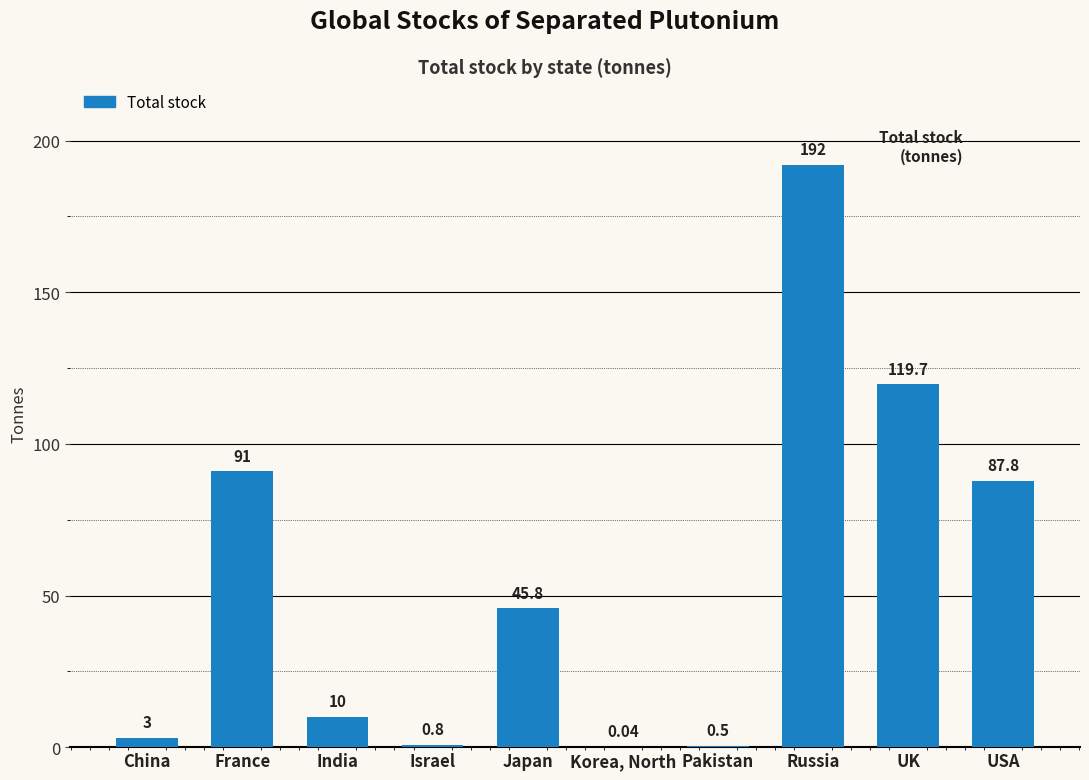

What is the sum of all values?

550.6